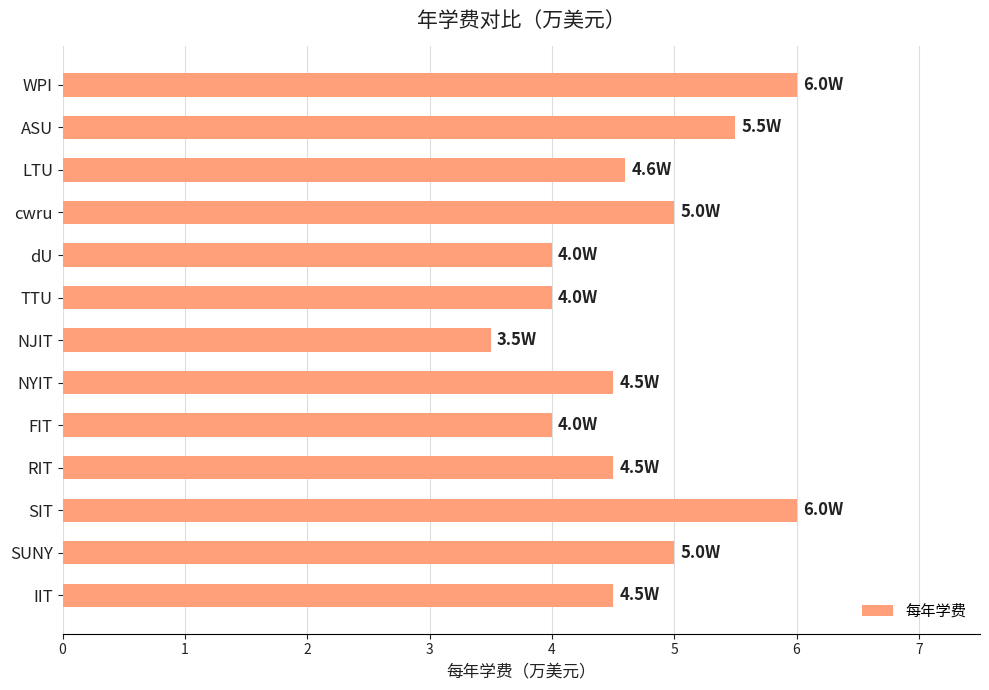

Read the value at IIT.

4.5